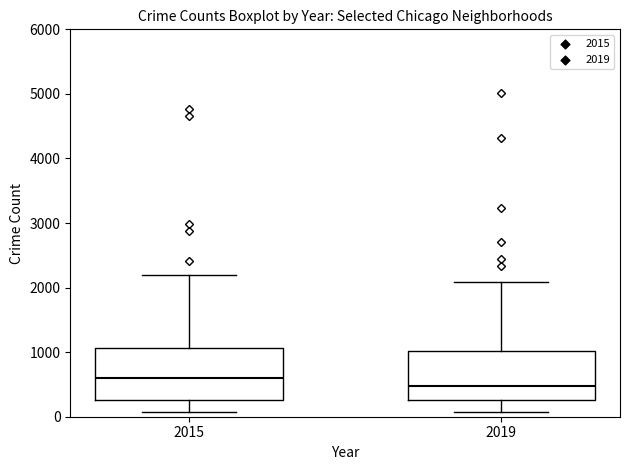

Where is the lower edge of the box at x = 2015 on the y-axis? The values are not printed on the chart, so give them approximately, as read against the axis.

300